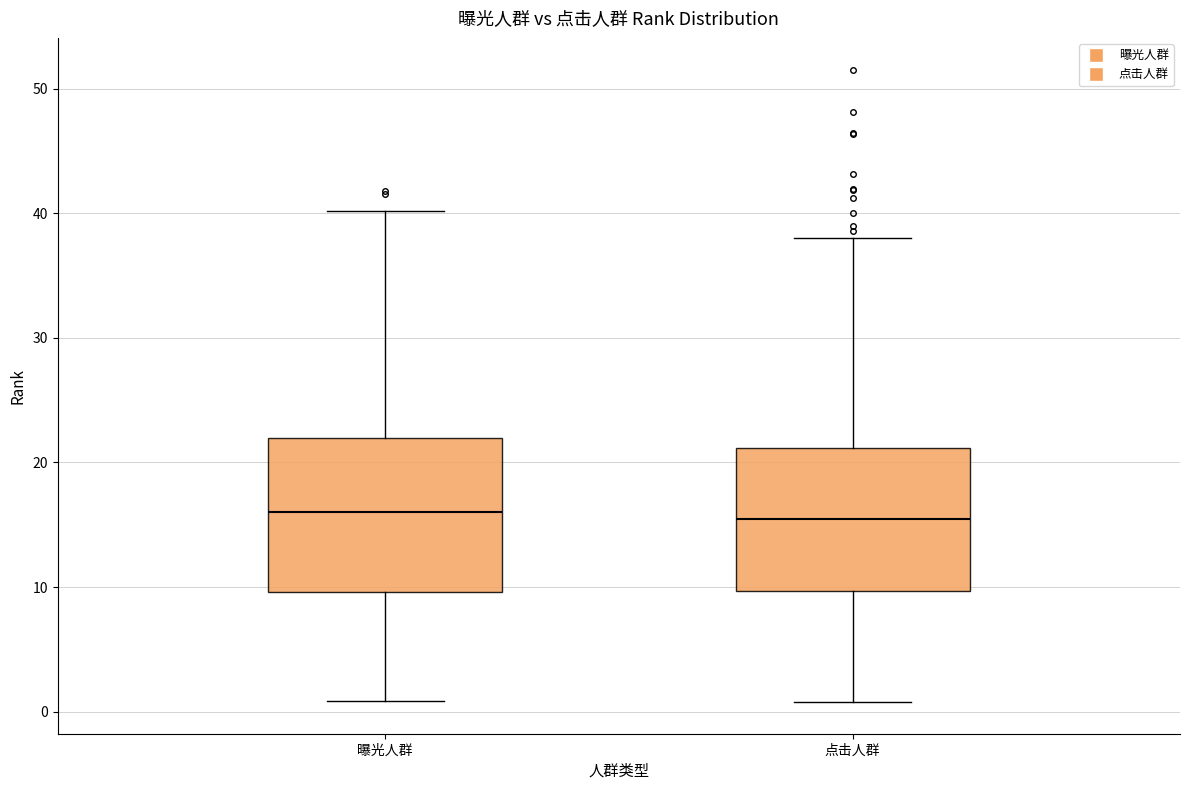

Reading left to right, read every box against the y-axis: the position of its median line, the range the box covers, and the ends of its whiskers. The values are not printed on the chart, so give them approximately, as read against the axis.

曝光人群: median 16, box 10 to 22, whiskers 1 to 40
点击人群: median 15, box 10 to 21, whiskers 1 to 38